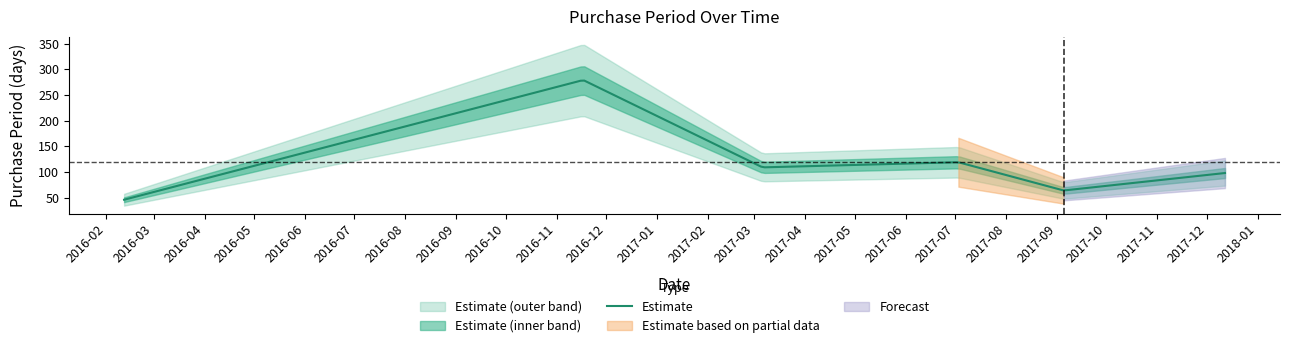

Which category has the highest value across all series?

2016-11-17